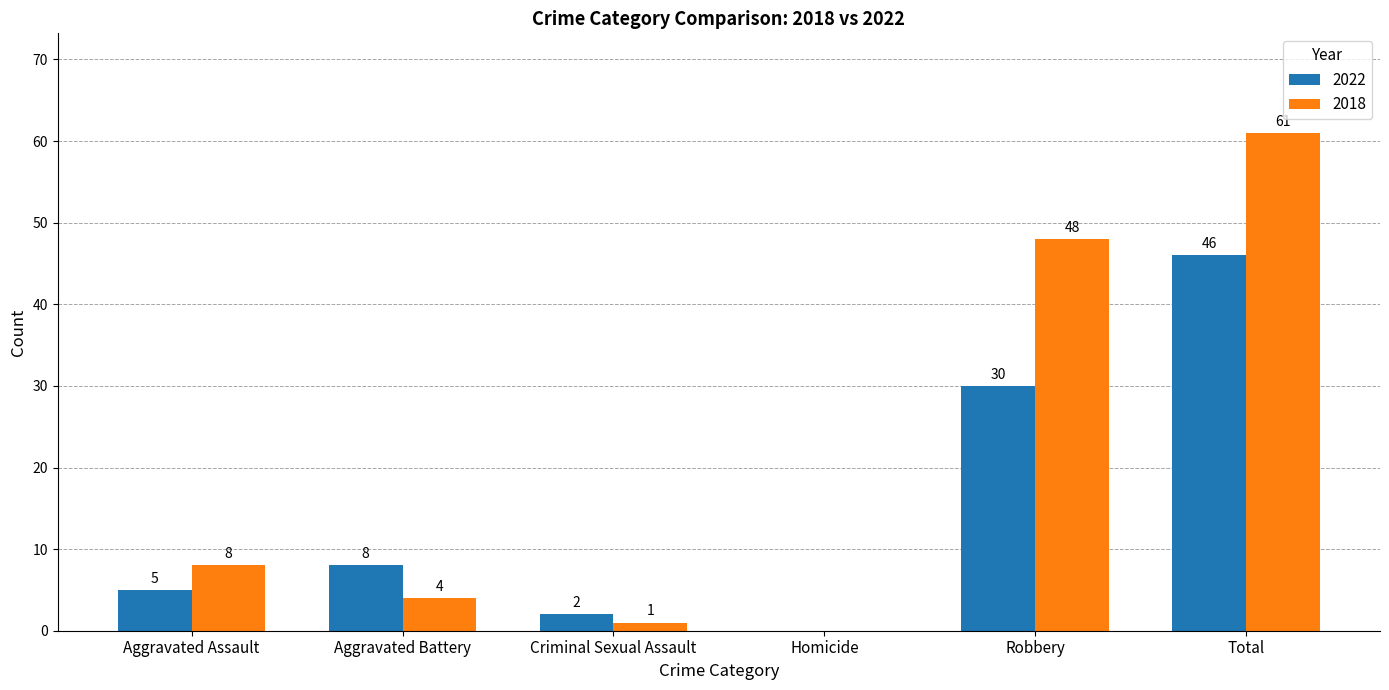

Reading left to right, transcribe all the data shown in this chart.

2022: 5	8	2	0	30	46
2018: 8	4	1	0	48	61